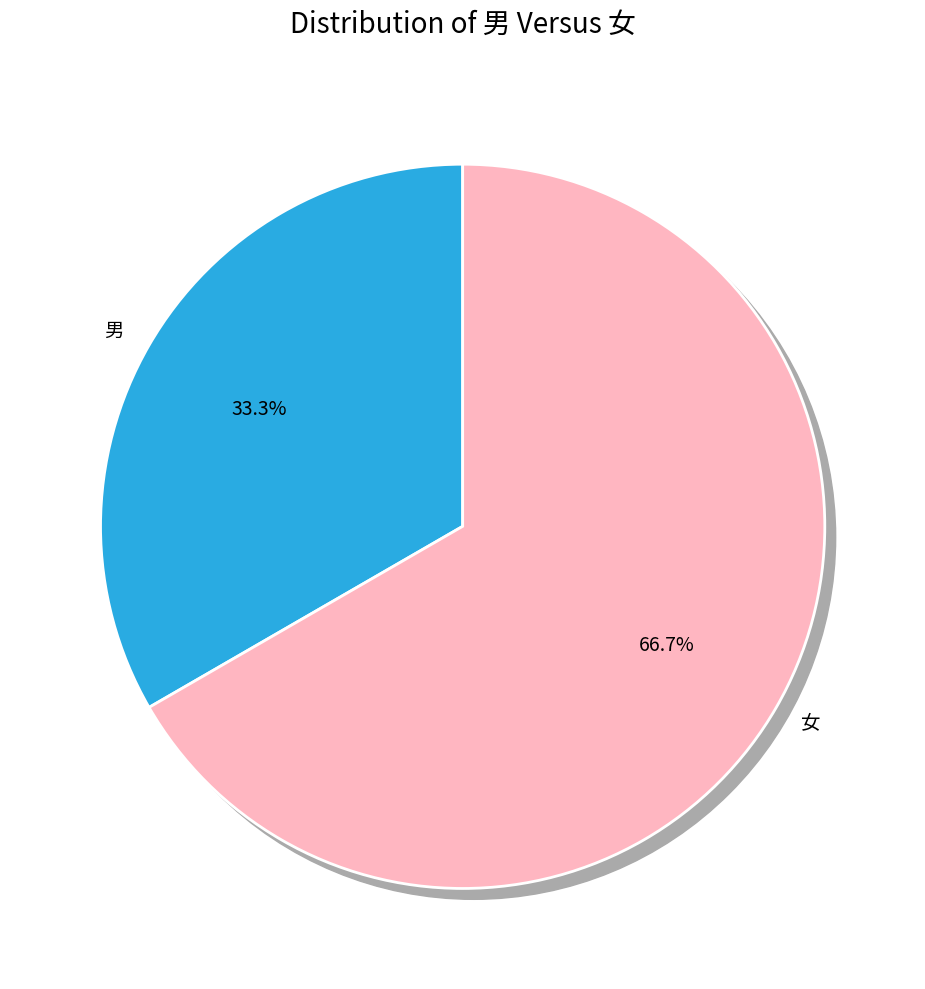

Is it true that 男 is 33% of the pie?

True